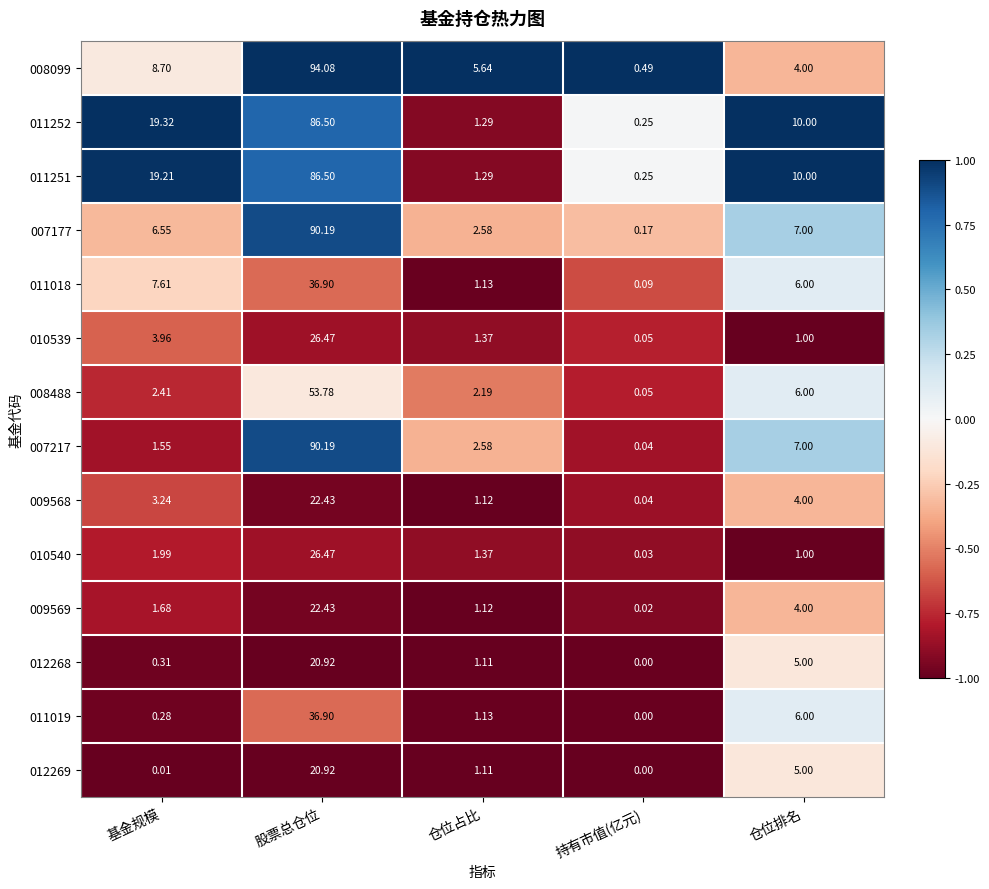

At which label is 011018 closest to 18?

基金规模